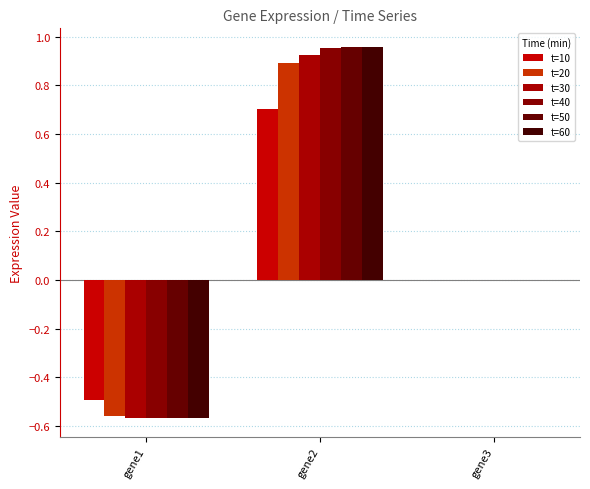

At how many categories does at least one series exceed 0?

1